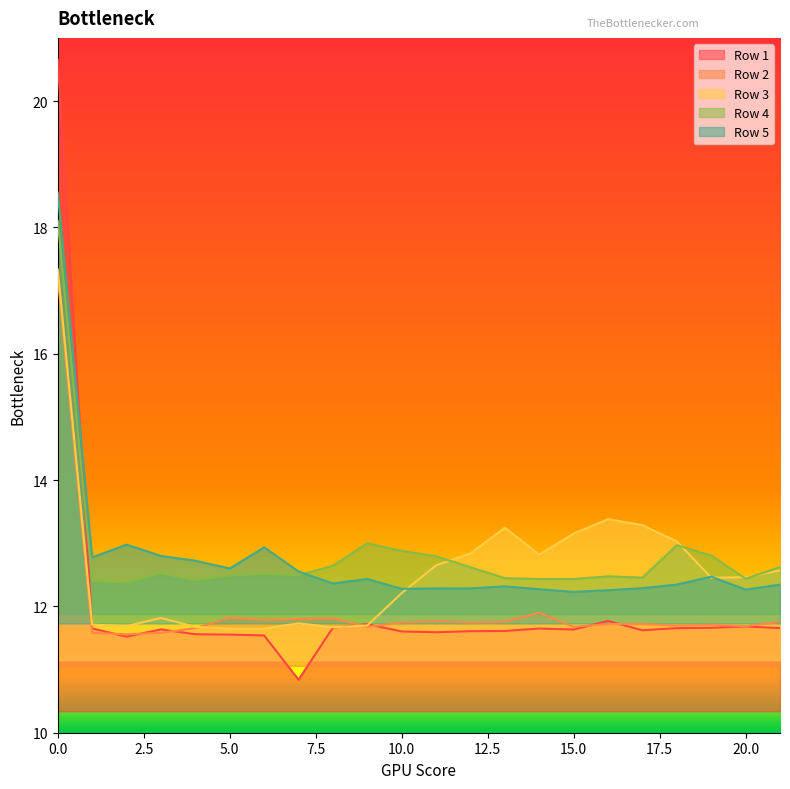

Between 12 and 15, which is larger?

15